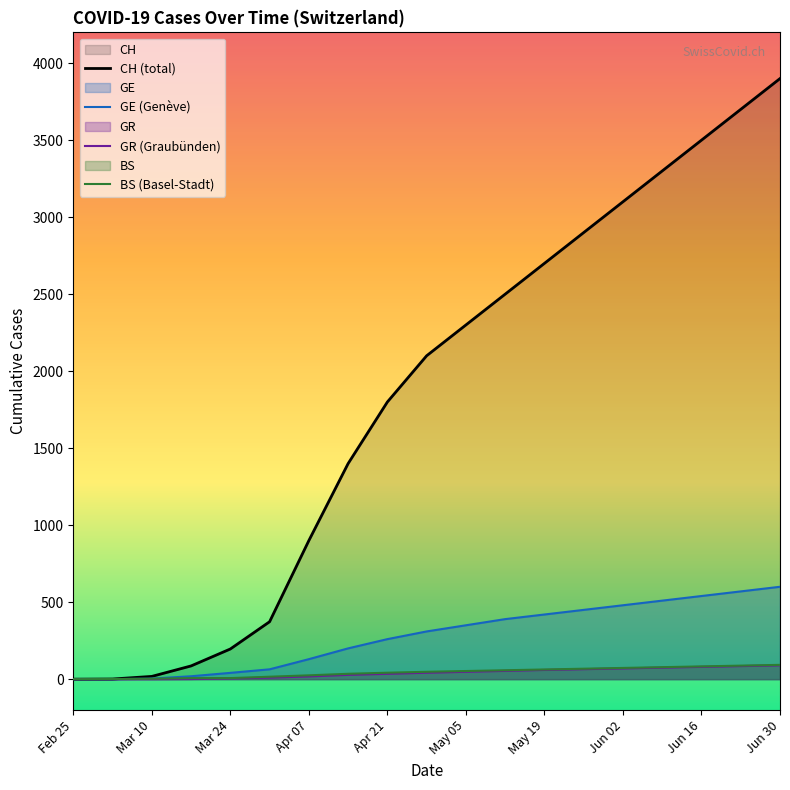

How many lines are shown in the chart?

4